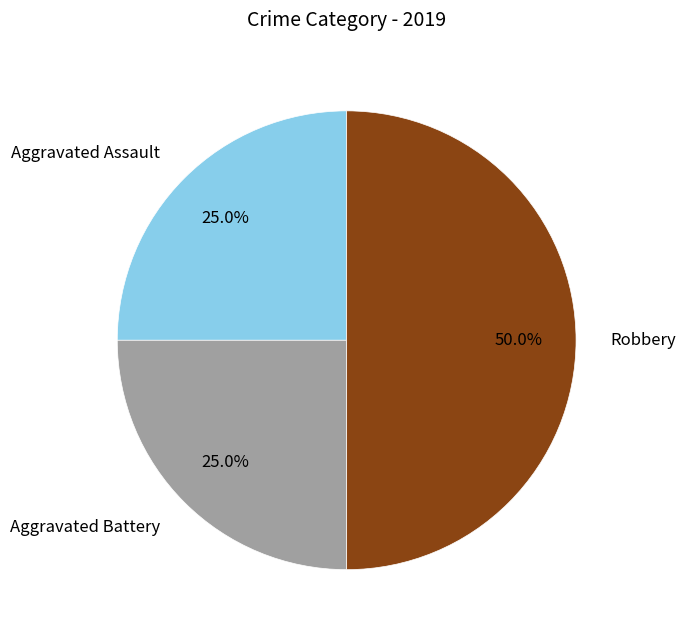

What percentage is the Robbery slice, to the nearest percent?

50%